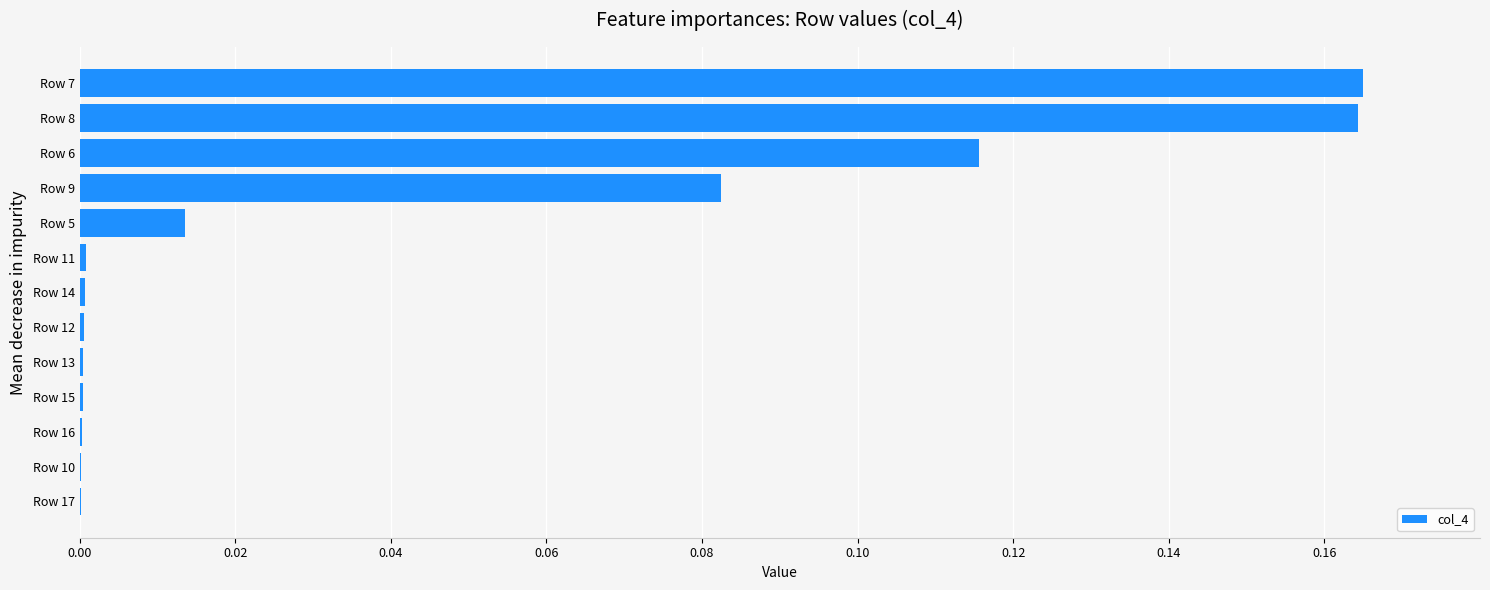

True or false: the data shows 0.0 at Row 11.

True